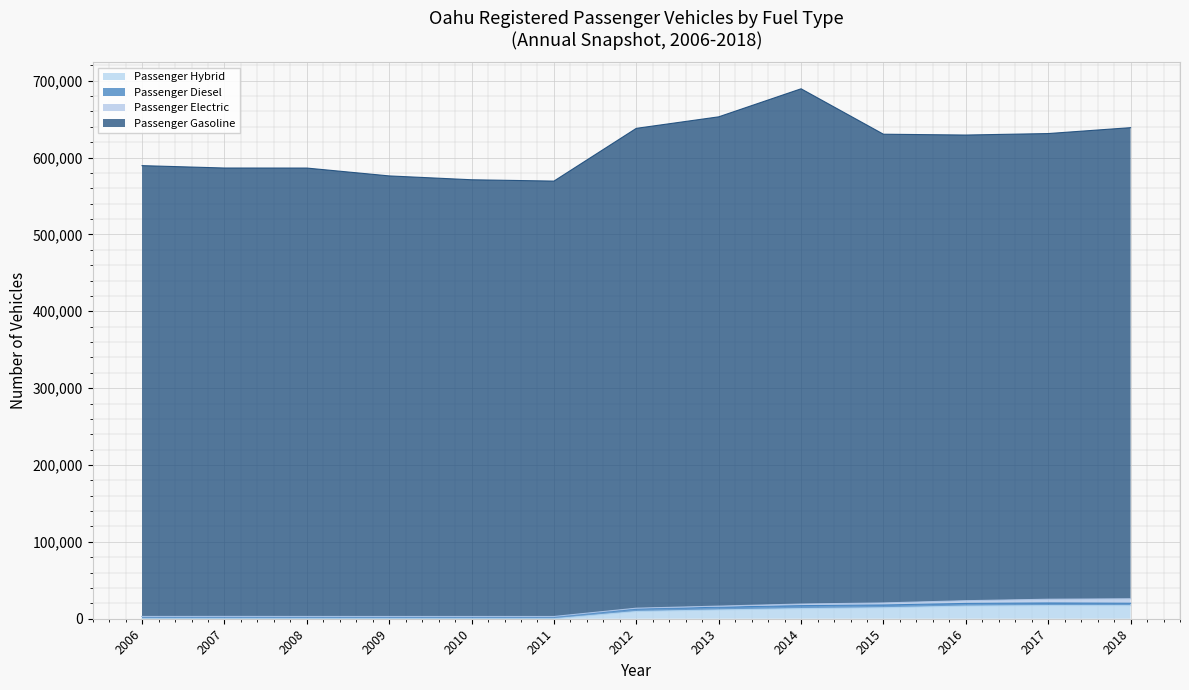

What is the maximum value for Passenger Hybrid?

17133